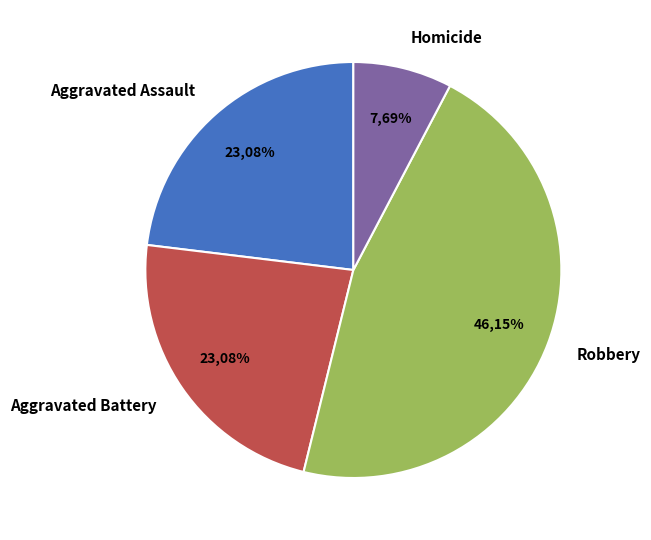

Rank the categories by value from highest to lowest.

Robbery, Aggravated Assault, Aggravated Battery, Homicide